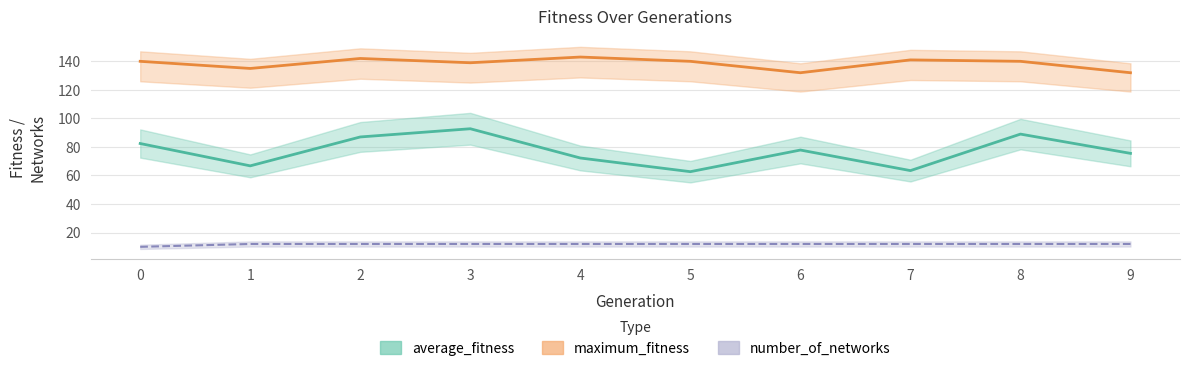

Count the number of data series in this chart.

3